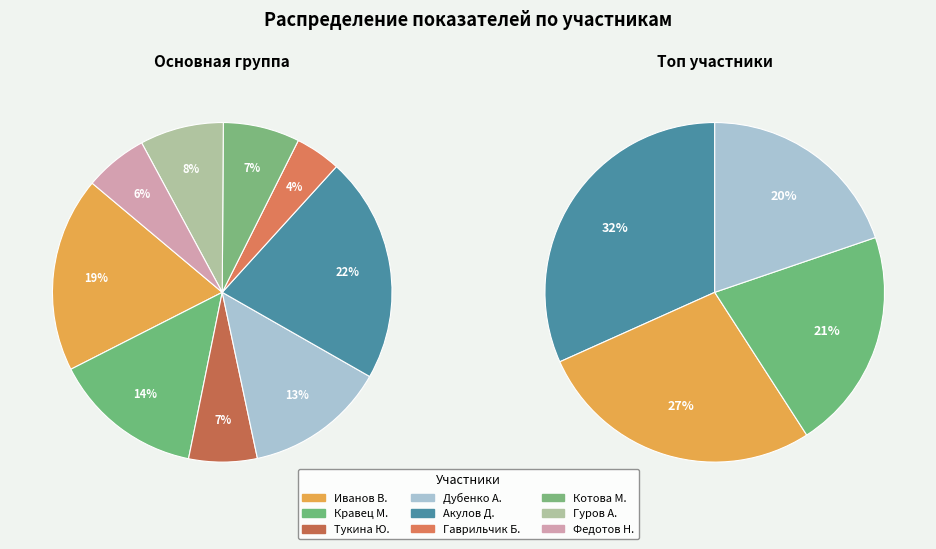

What is the largest slice in the pie chart?

Акулов Дмитрий